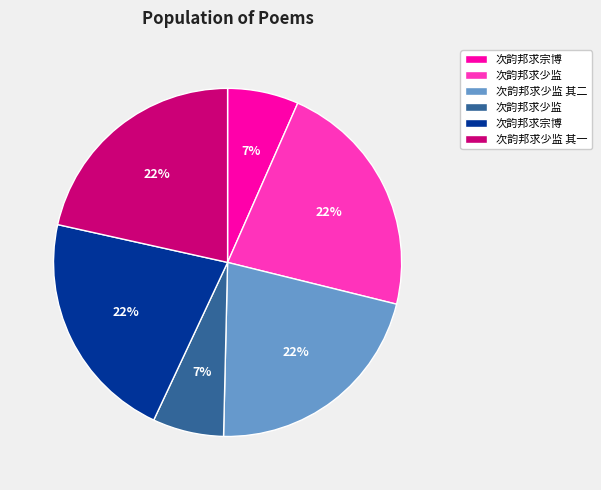

Is there any slice that represents more than half of the pie?

No